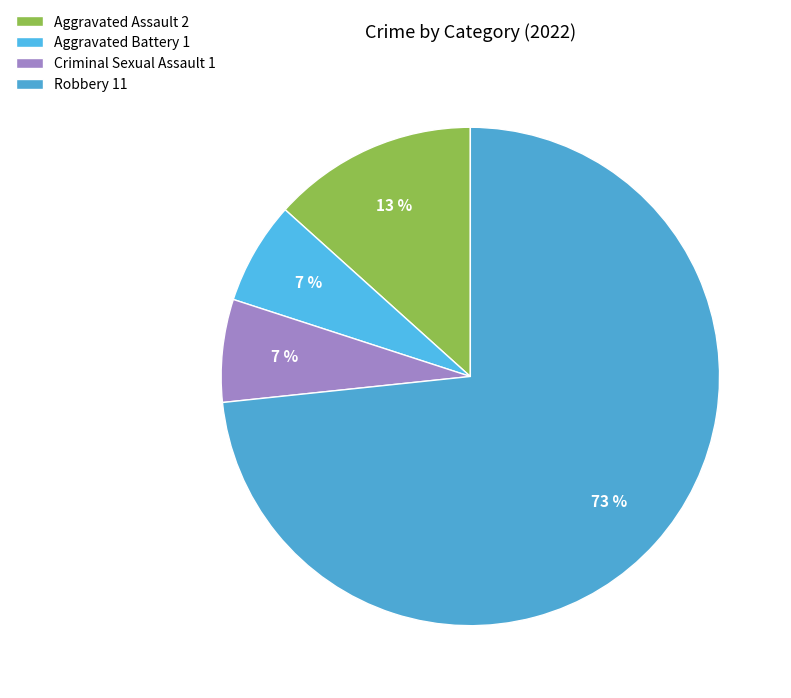

Does Robbery represent more than half of the total?

Yes